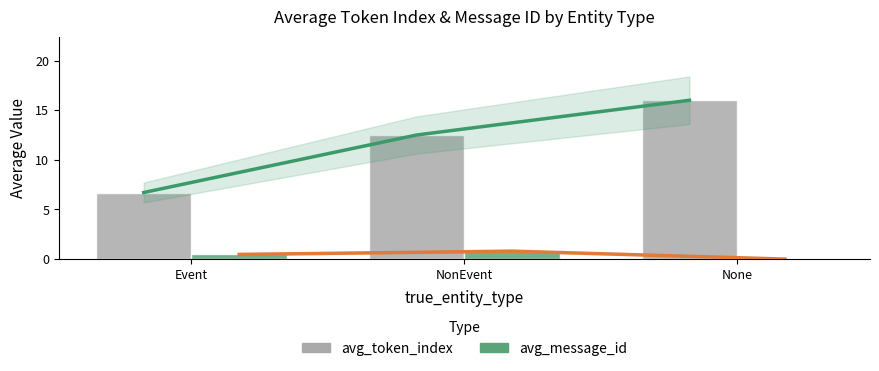

Where is avg_message_id nearest to the value 0?

None